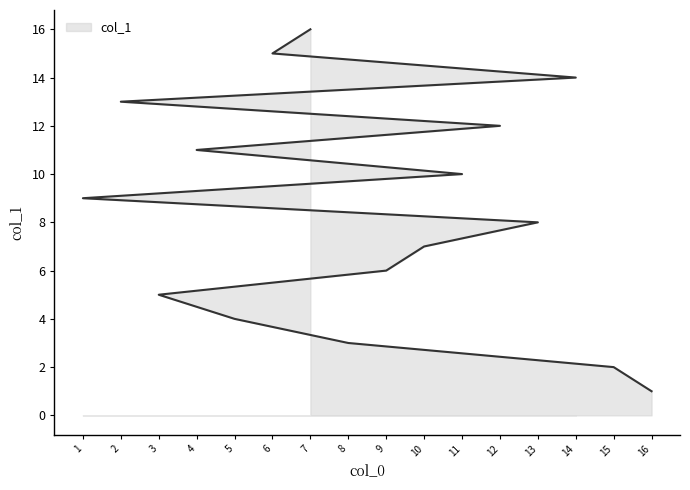

Rank the categories by value from highest to lowest.

7, 6, 14, 2, 12, 4, 11, 1, 13, 10, 9, 3, 5, 8, 15, 16